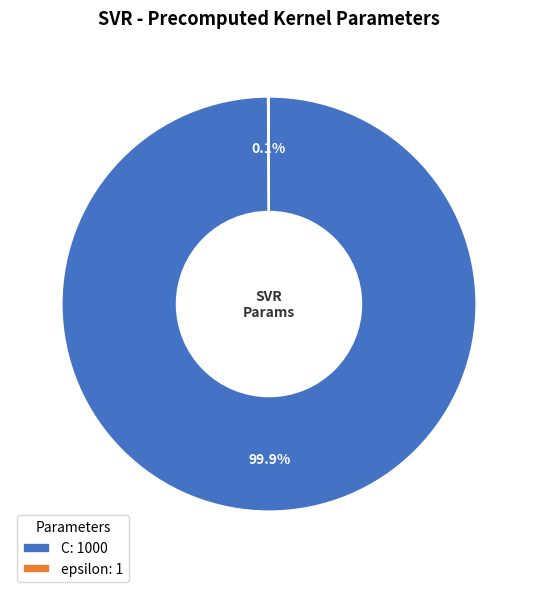

Is there a majority slice in this chart?

Yes